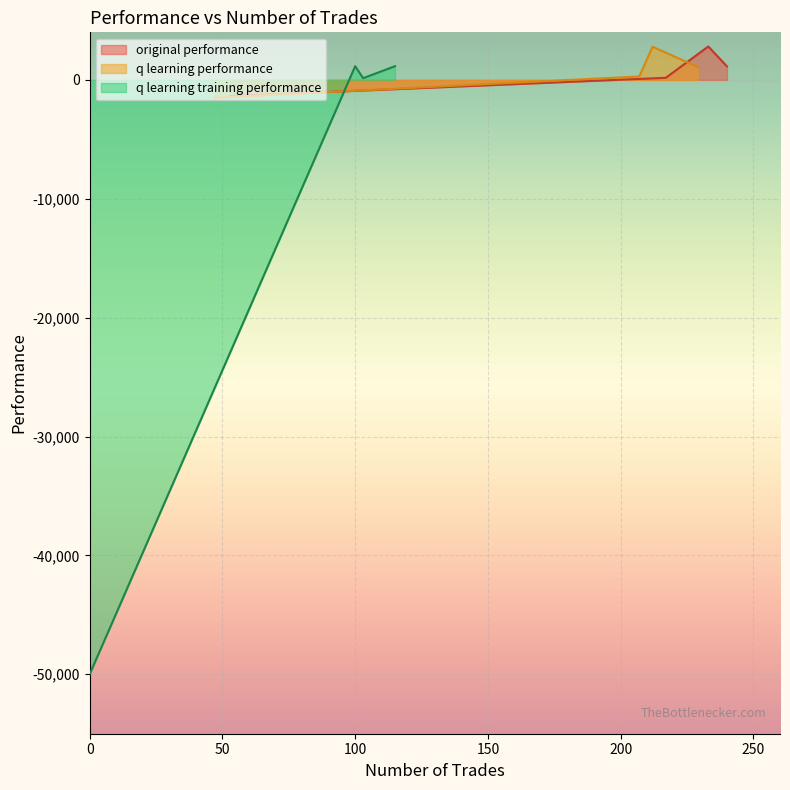

Which series has the widest spread of values?

q learning training performance